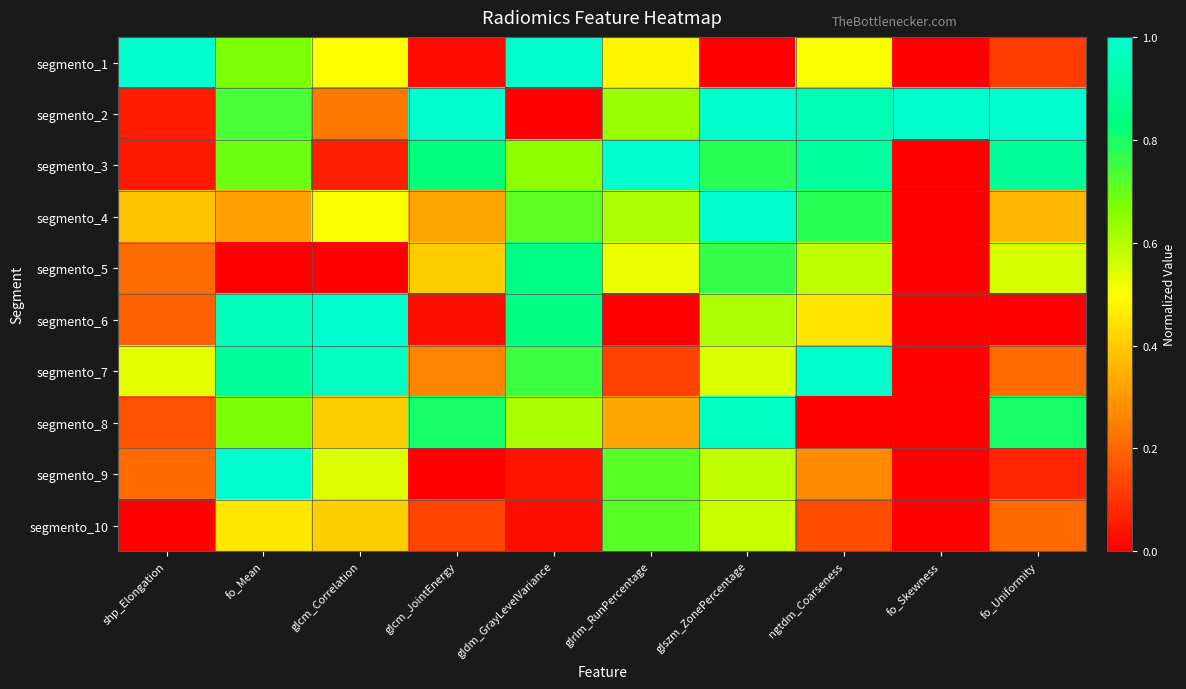

Which series has the largest total across all categories?

segmento_2